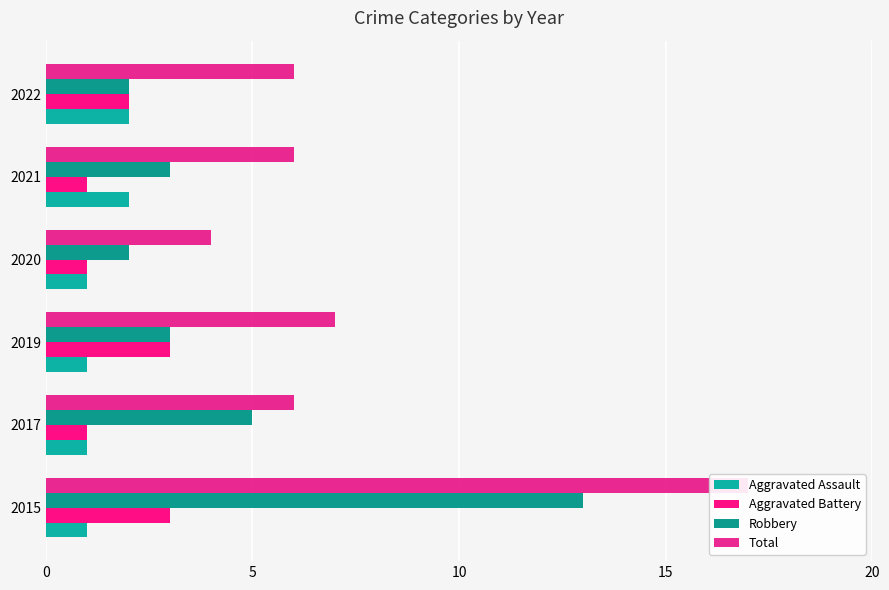

How many distinct data groups are displayed?

4